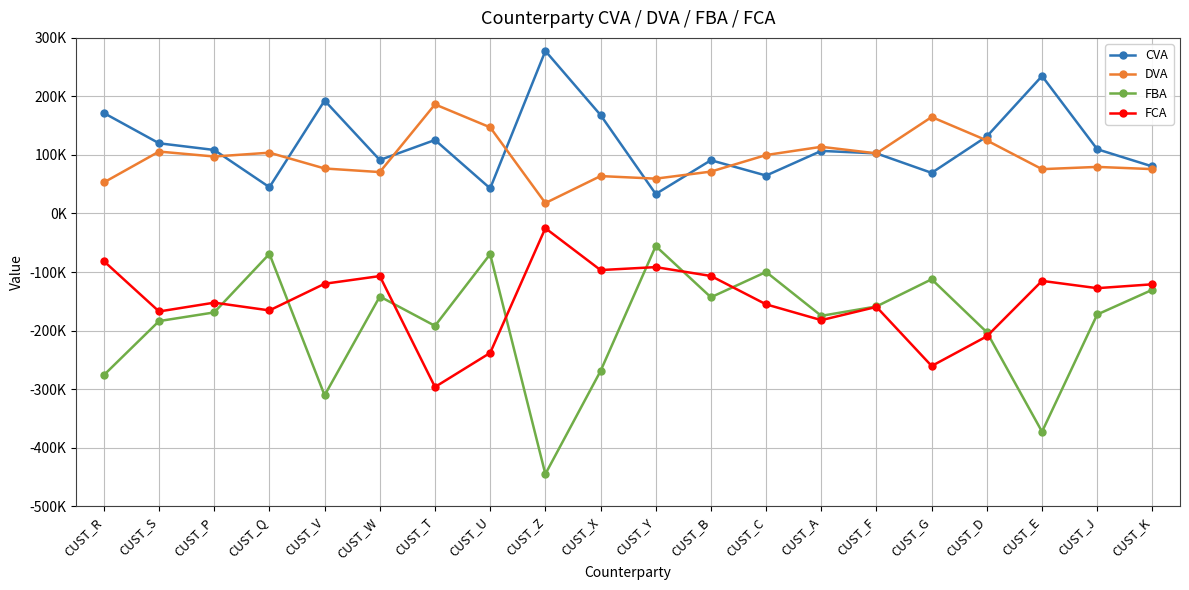

True or false: CVA and FCA intersect in this chart.

False